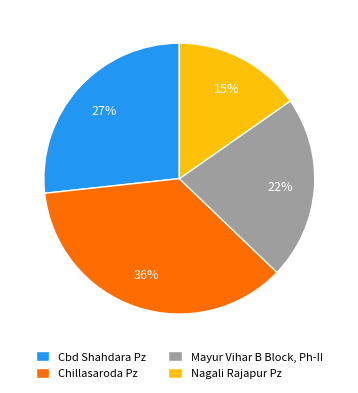

To the nearest percent, what is the combined percentage of Cbd Shahdara Pz and Mayur Vihar B Block, Ph-II?

49%